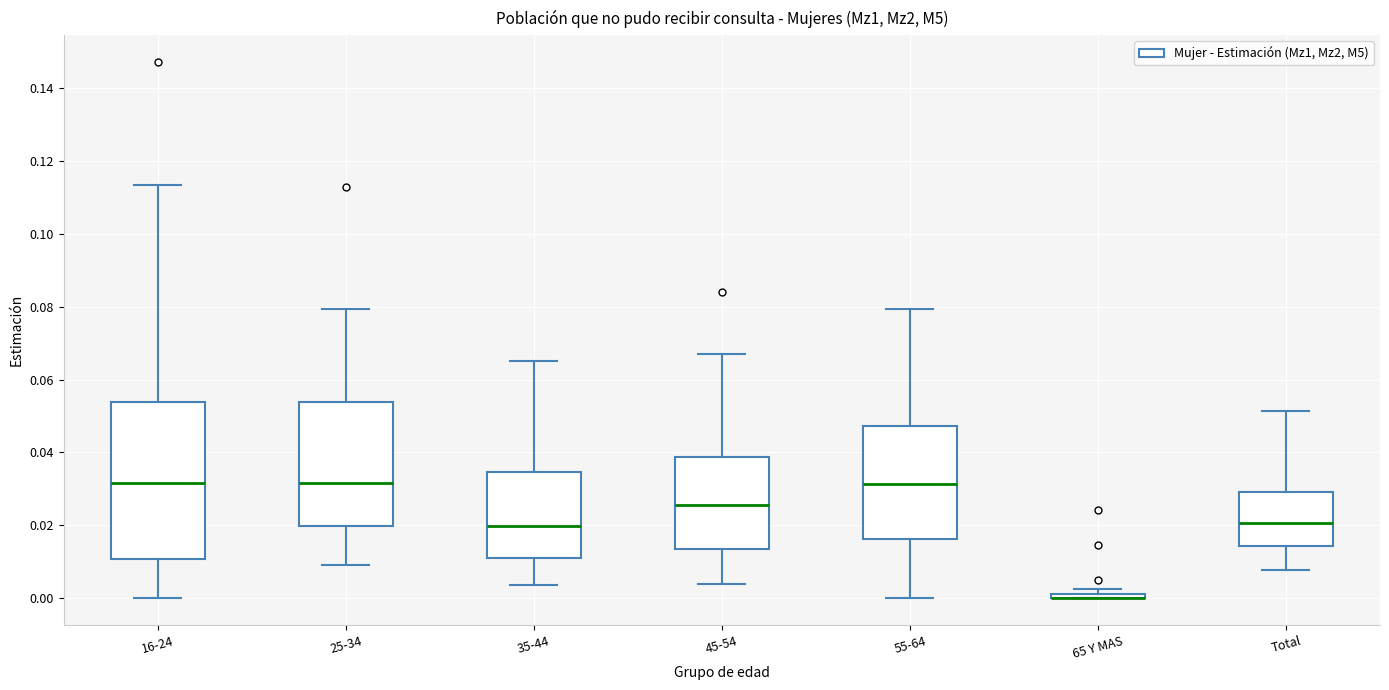

Comparing the boxes themselves (not the whiskers), which one is the tallest?

16-24